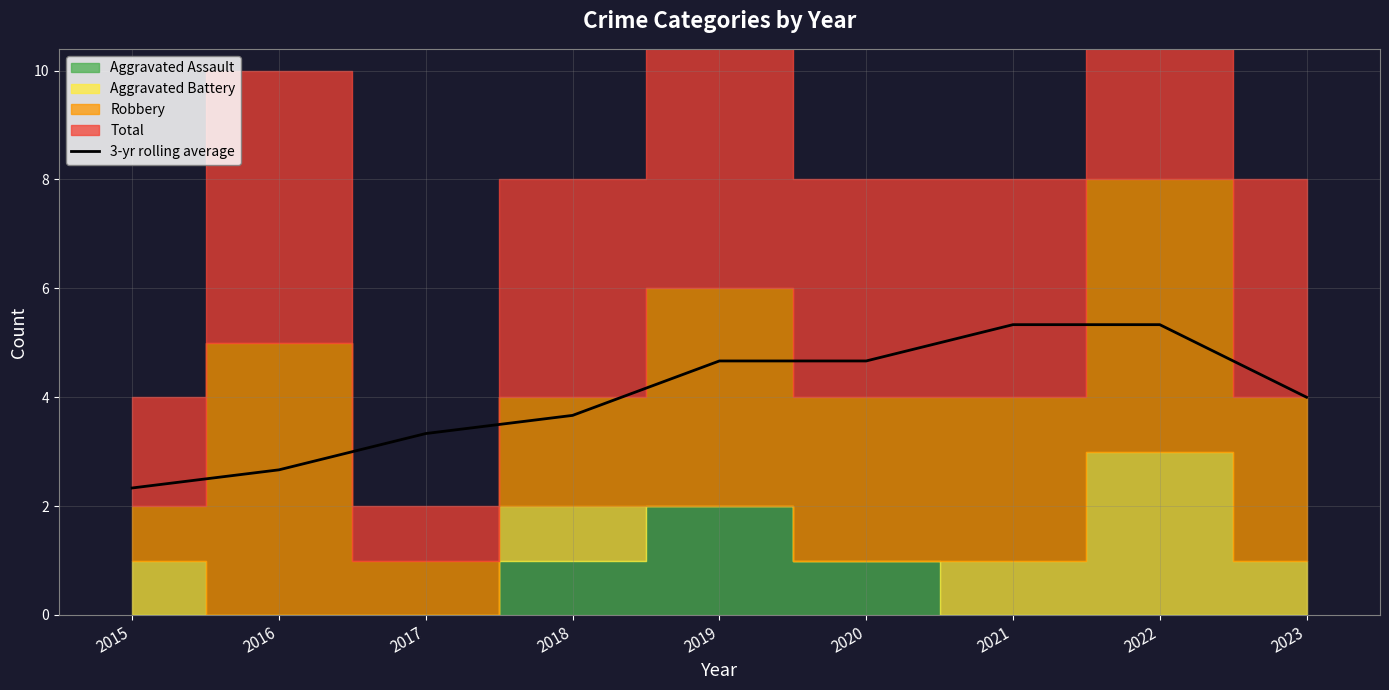

Rank the categories by value from lowest to highest.

2015, 2016, 2017, 2018, 2023, 2019, 2020, 2021, 2022